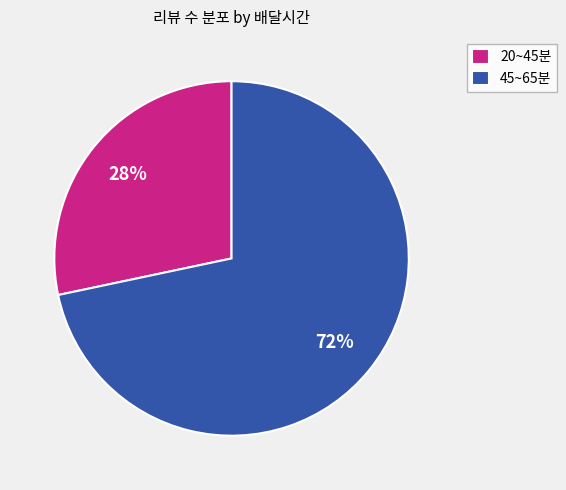

Which has a higher value, 45~65분 or 20~45분?

45~65분